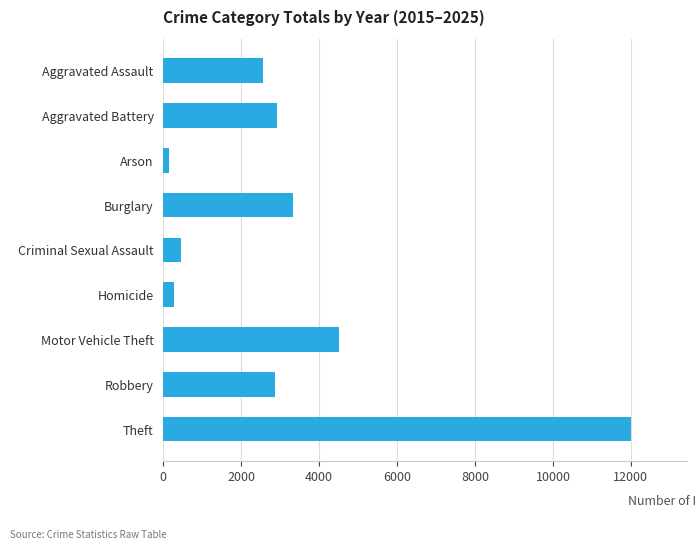

Read the value at Aggravated Battery.

2914